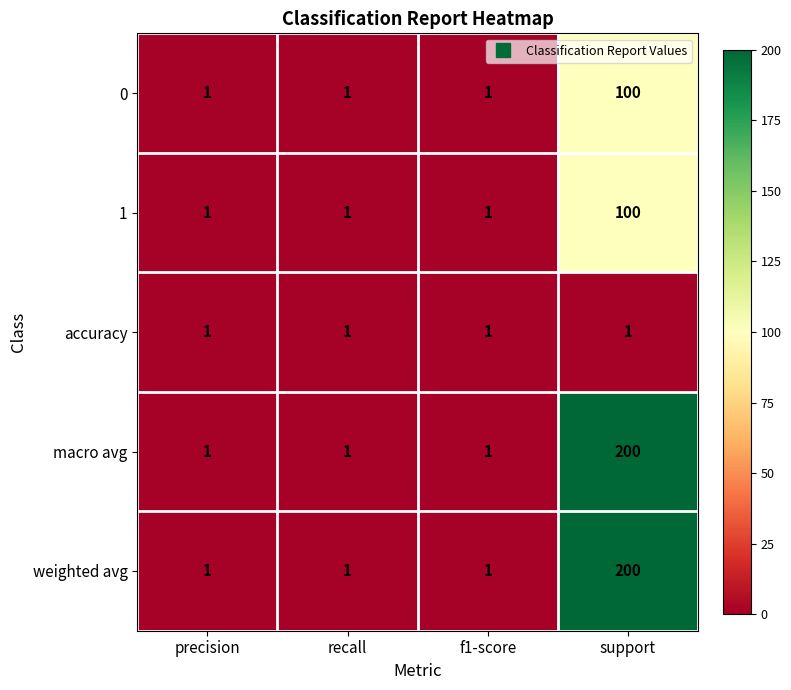

What is the spread (max minus min) of values at support?

199